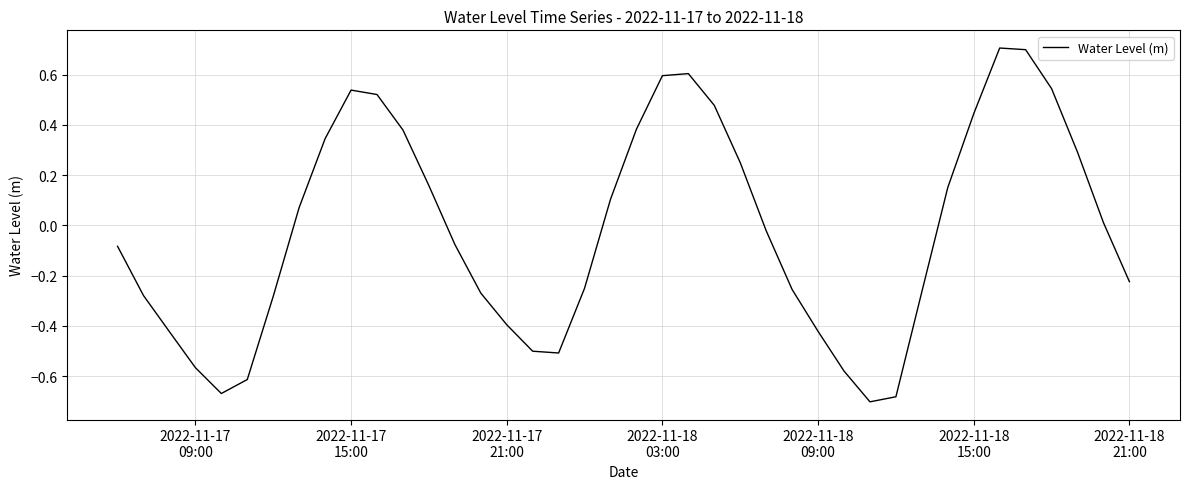

What is the greatest value displayed?

0.7